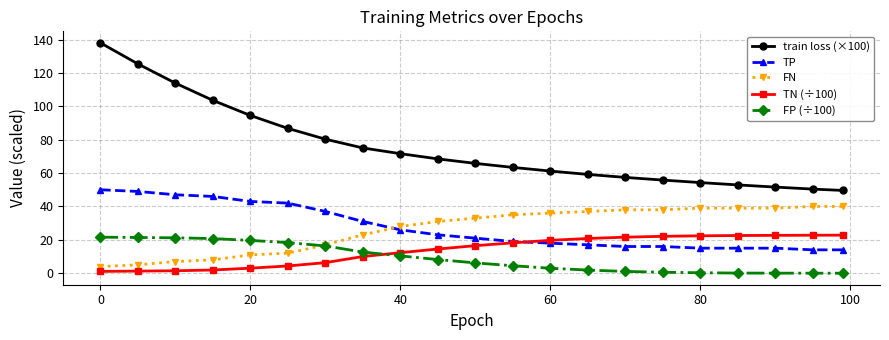

Which series has the largest total across all categories?

train loss (×100)